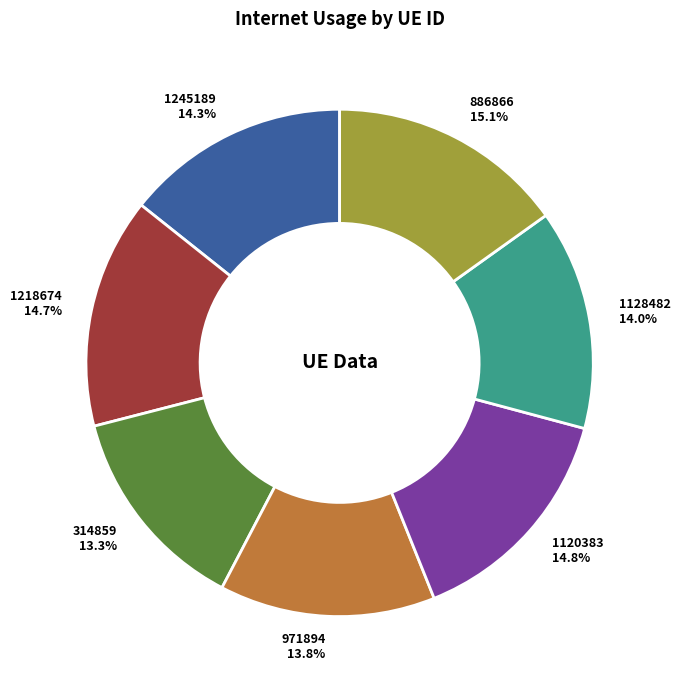

How many slices are in this pie chart?

7